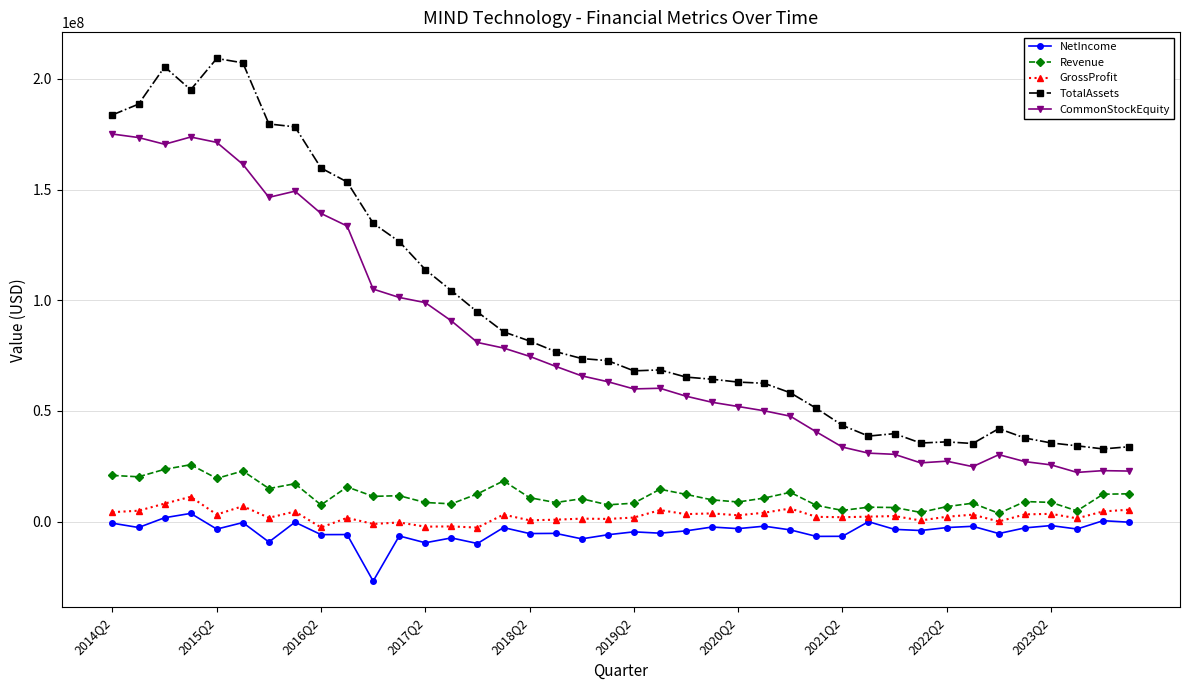

Which series has the largest range (max minus min)?

TotalAssets